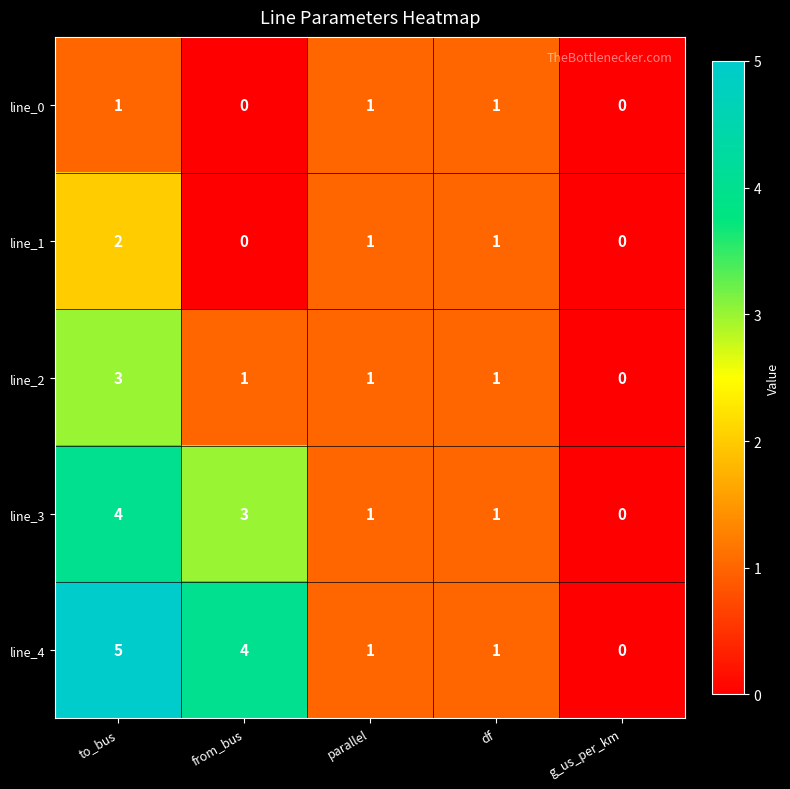

Reading left to right, list all the values displayed in this chart.

line_0: 1	0	1	1	0
line_1: 2	0	1	1	0
line_2: 3	1	1	1	0
line_3: 4	3	1	1	0
line_4: 5	4	1	1	0